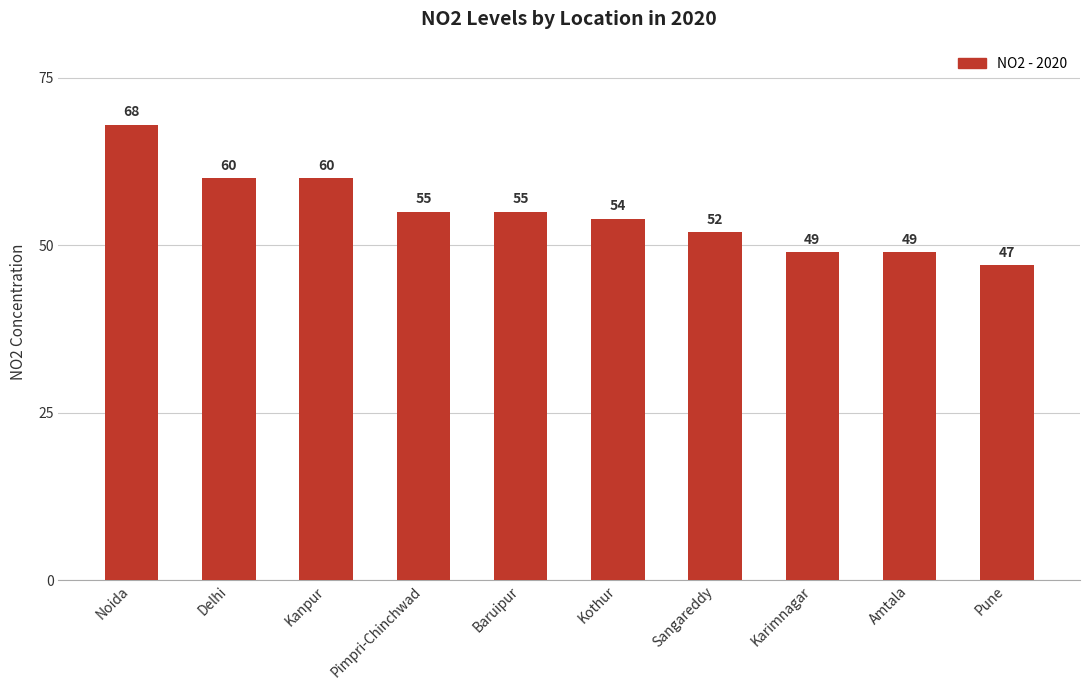

Approximately how many times larger is the value at Kothur compared to Pune?

1.1